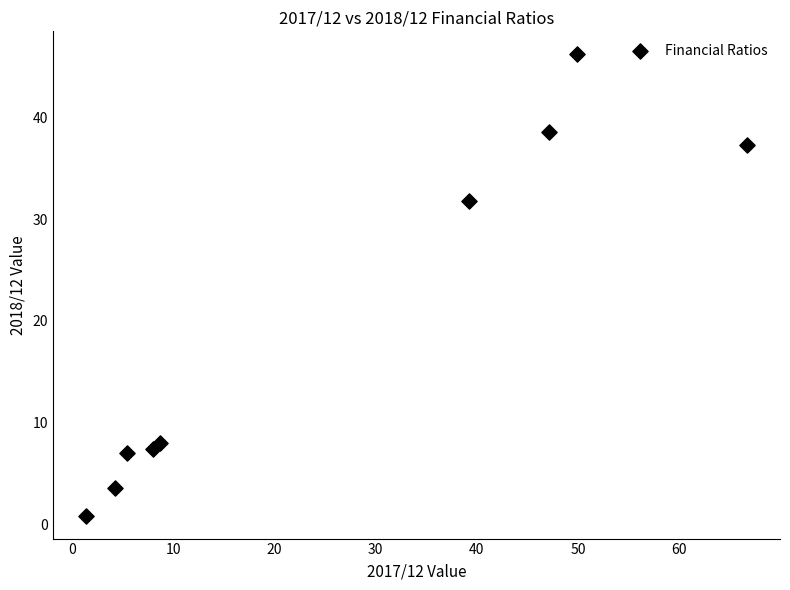

What Y value in the scatter plot is closest to 23?

31.7